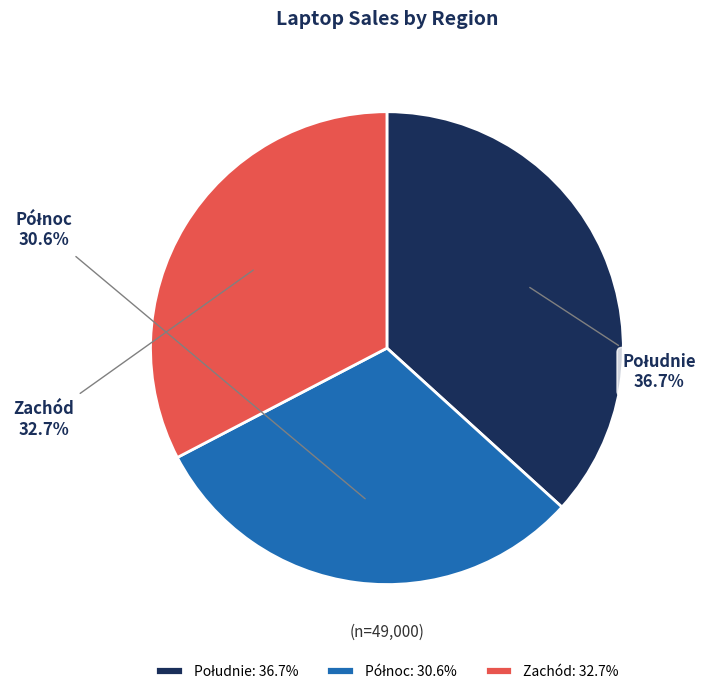

How much of the chart is everything except Zachód?

67.3%